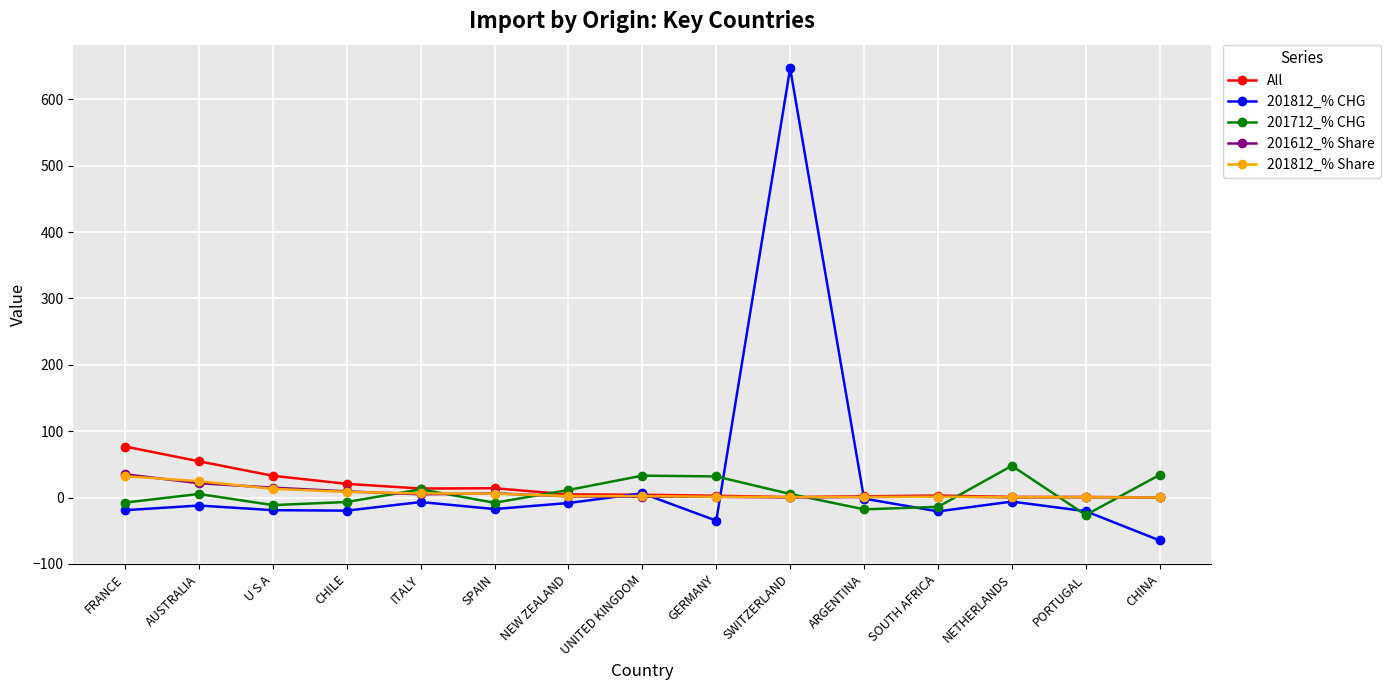

How many lines are shown in the chart?

5